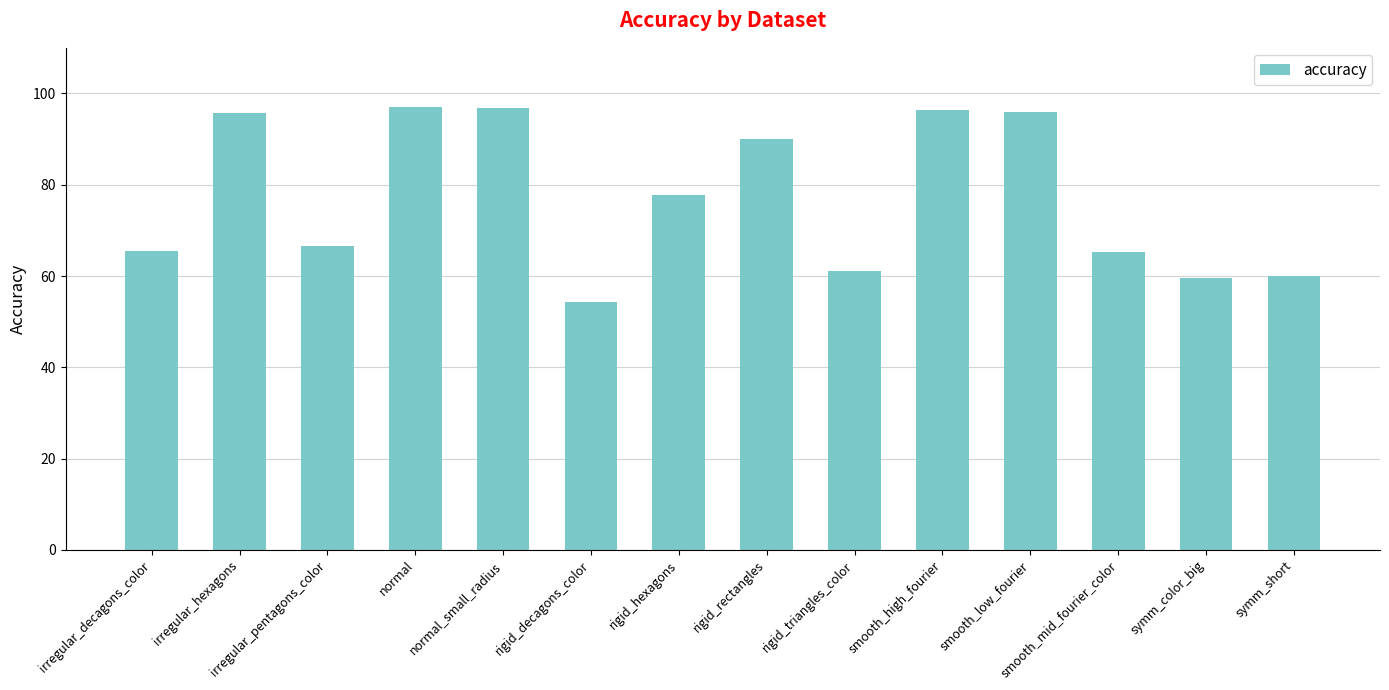

What is the sum of all values?

1081.9